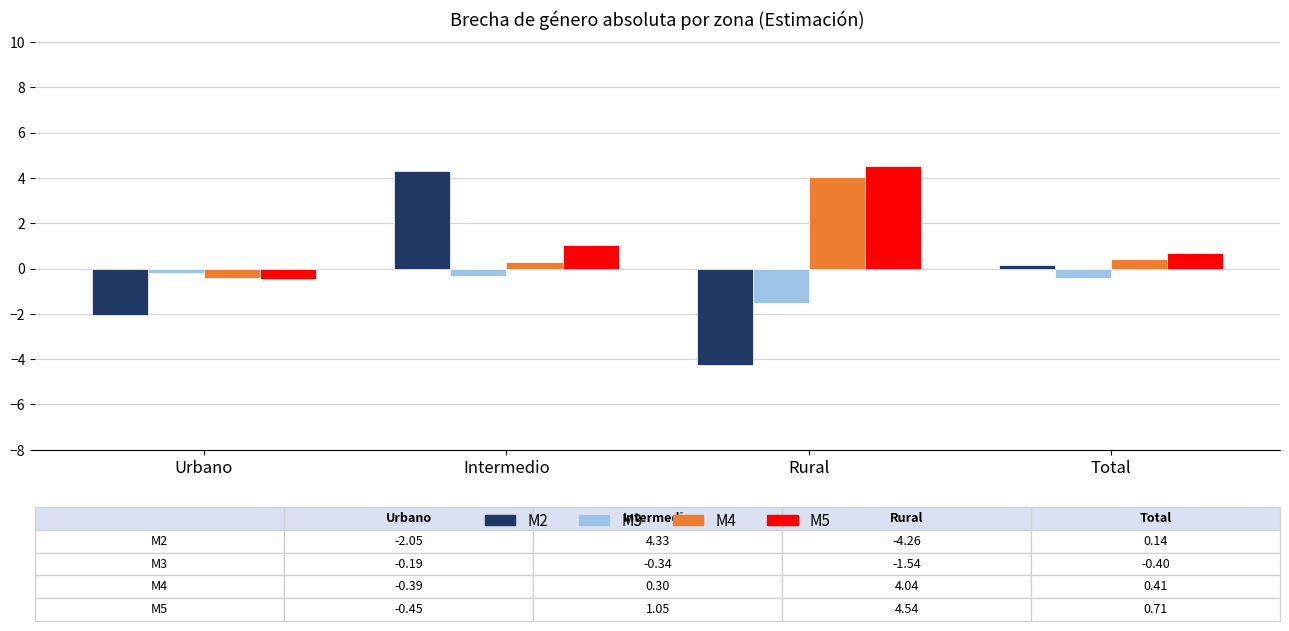

How many data points does each series have?

4